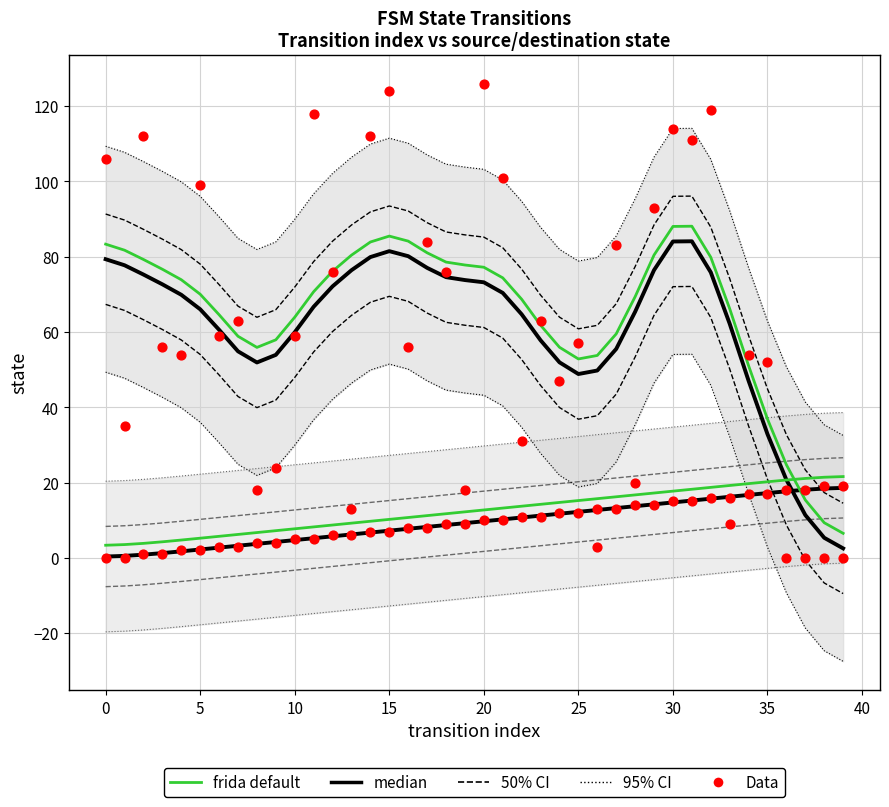

What is the total value across all series at 32?

274.8